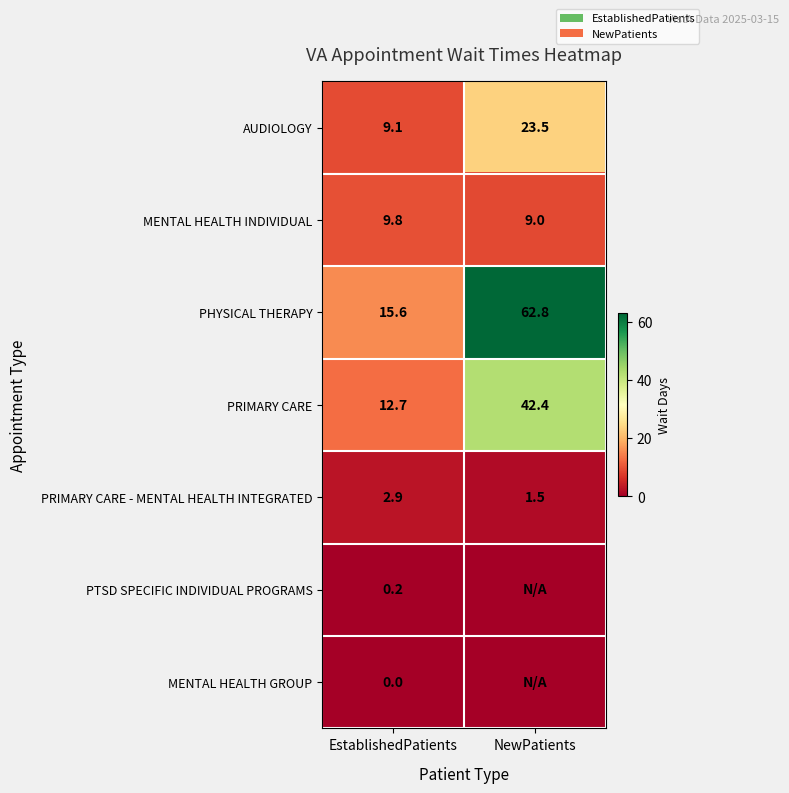

At which category is the sum across all series the highest?

NewPatients